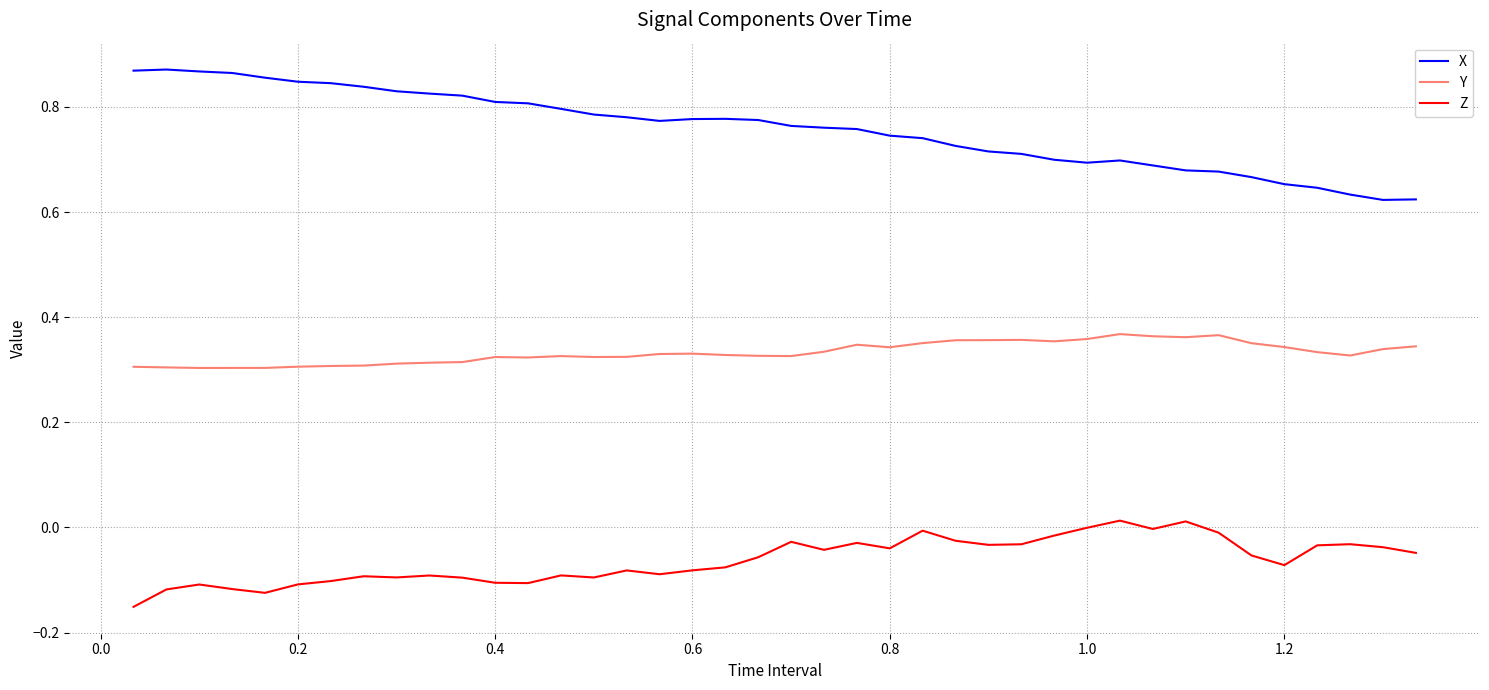

Which series has the largest total across all categories?

X